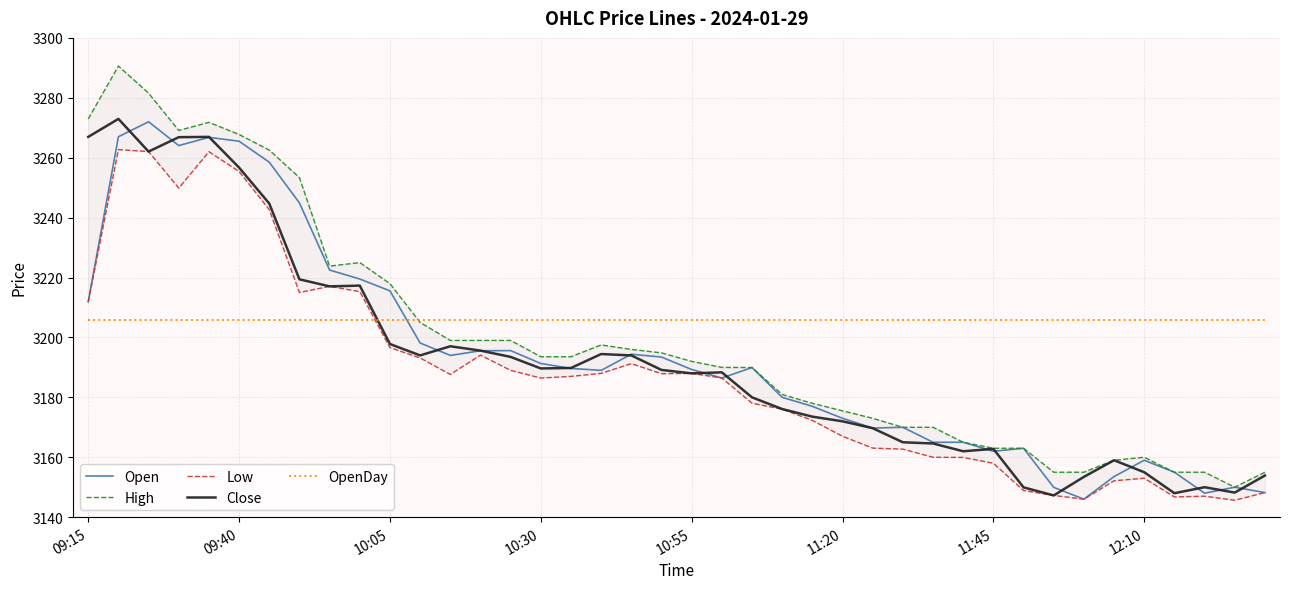

What is the total value across all series at 36?

15810.6